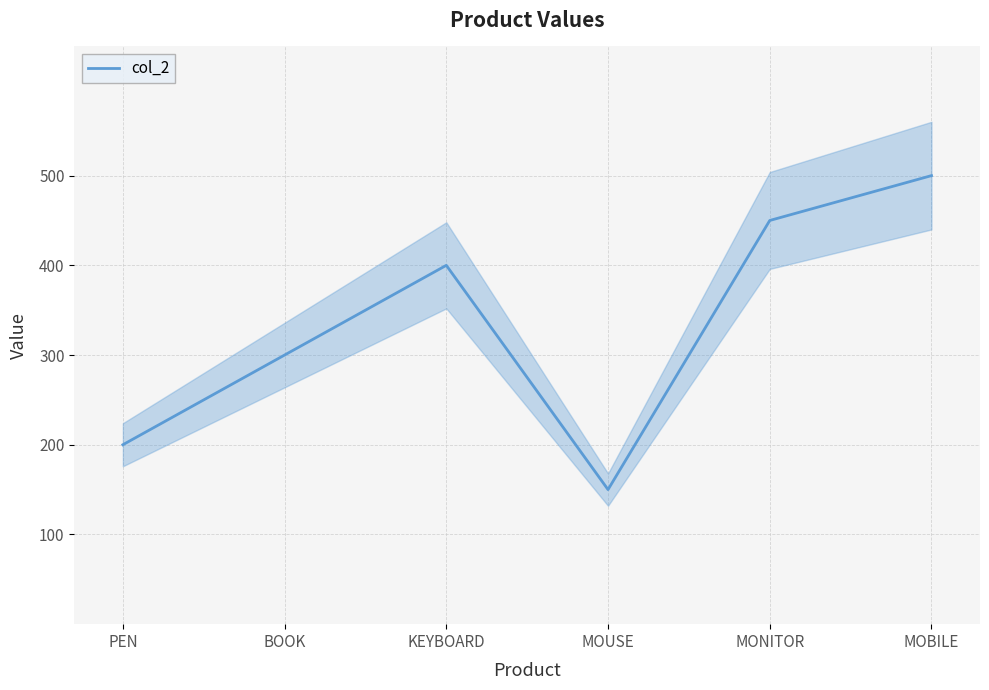

List the labels in order of value, largest first.

MOBILE, MONITOR, KEYBOARD, BOOK, PEN, MOUSE